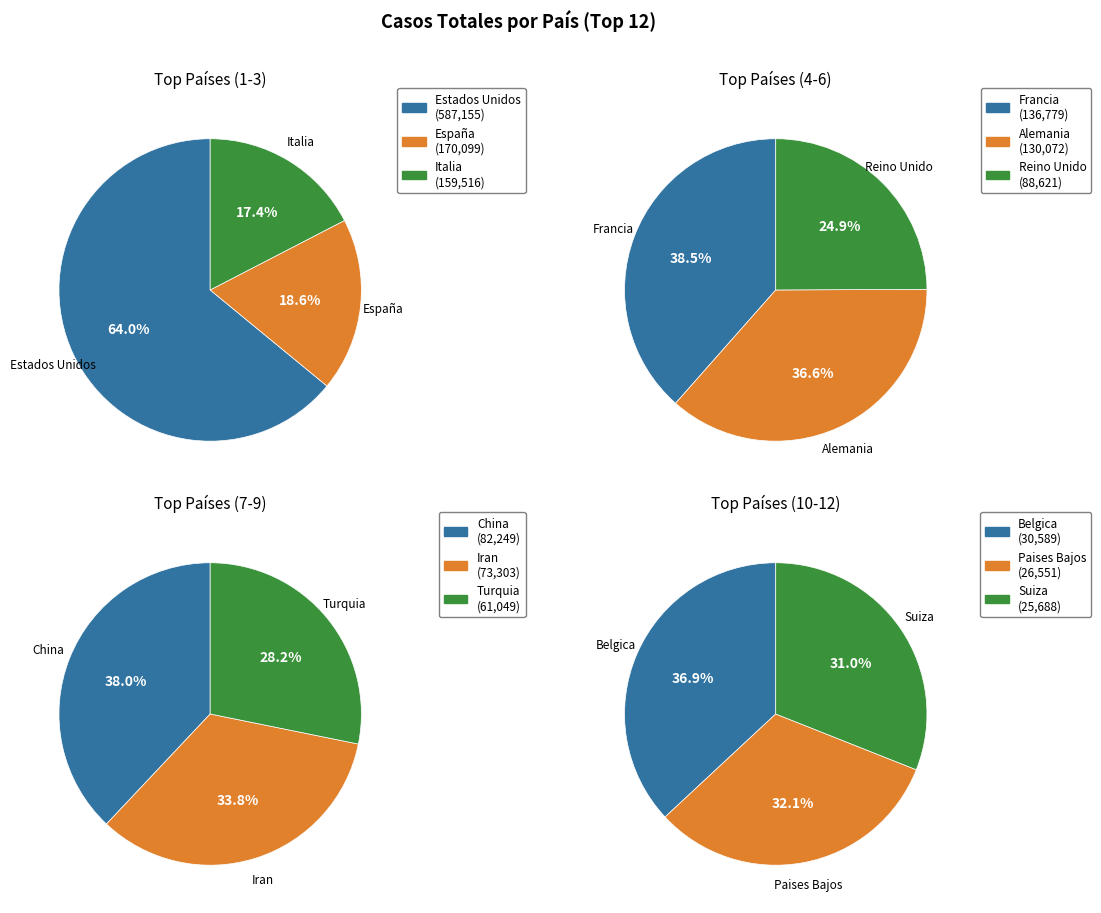

To the nearest percent, what is the combined percentage of Italia and China?

15%